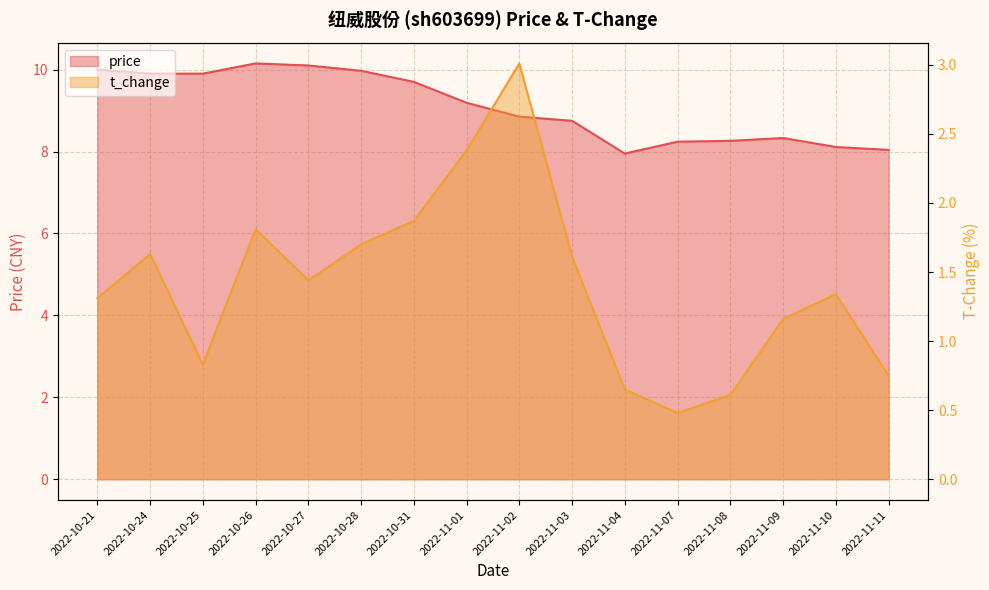

How many interior local peaks does the price series have?

2